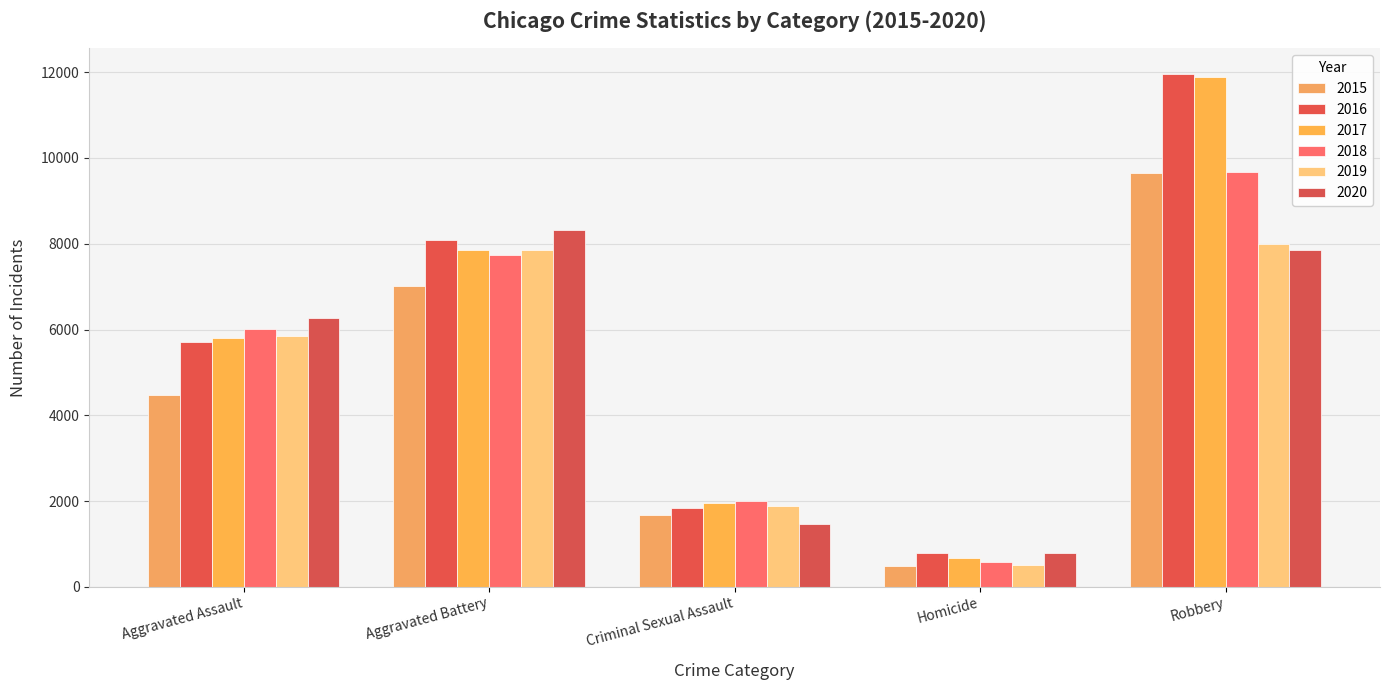

At how many categories does at least one series exceed 6875?

2